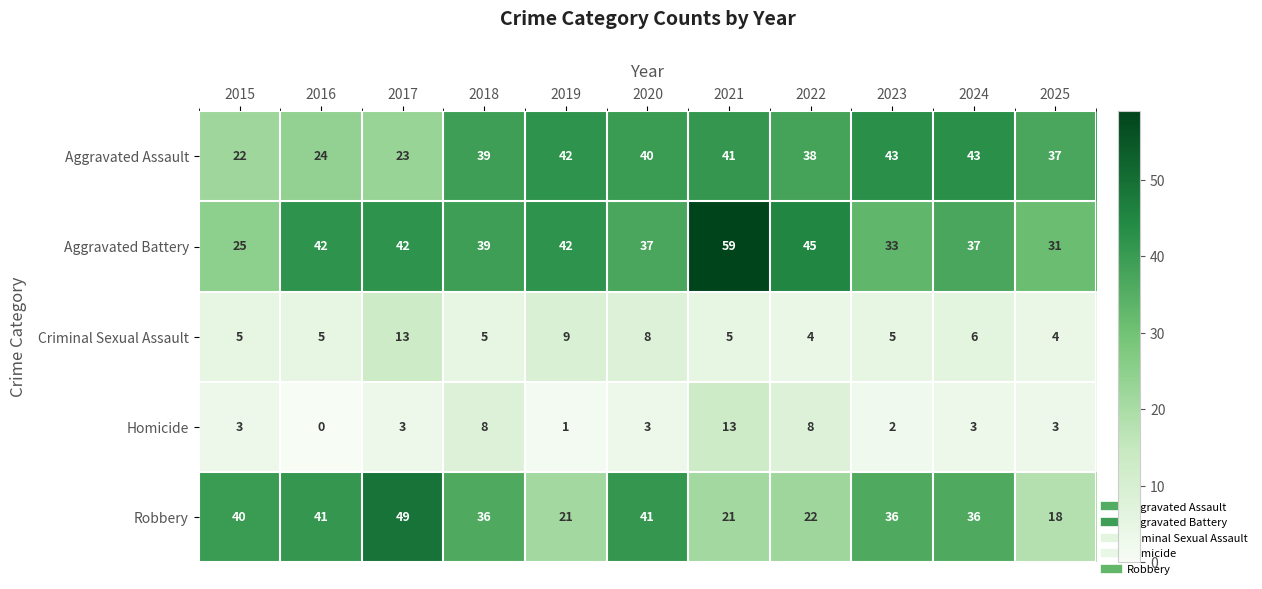

How many categories are shown in the chart?

11